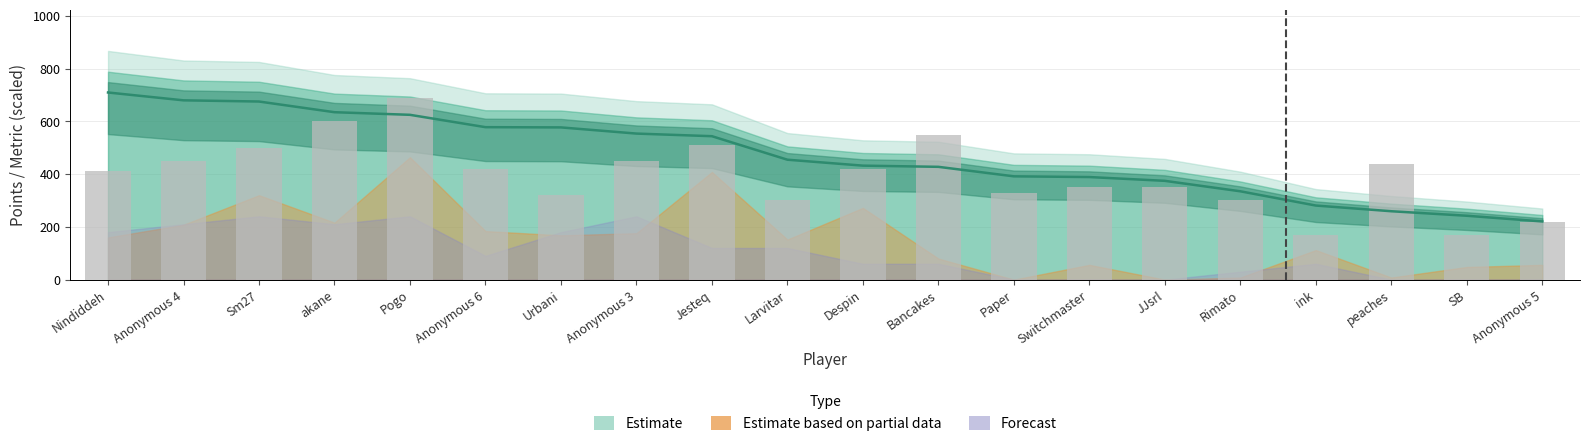

List the labels in order of value, largest first.

Pogo, akane, Bancakes, Jesteq, Sm27, Anonymous 4, Anonymous 3, peaches, Anonymous 6, Despin, Nindiddeh, Switchmaster, JJsrl, Paper, Urbani, Larvitar, Rimato, Anonymous 5, ink, SB